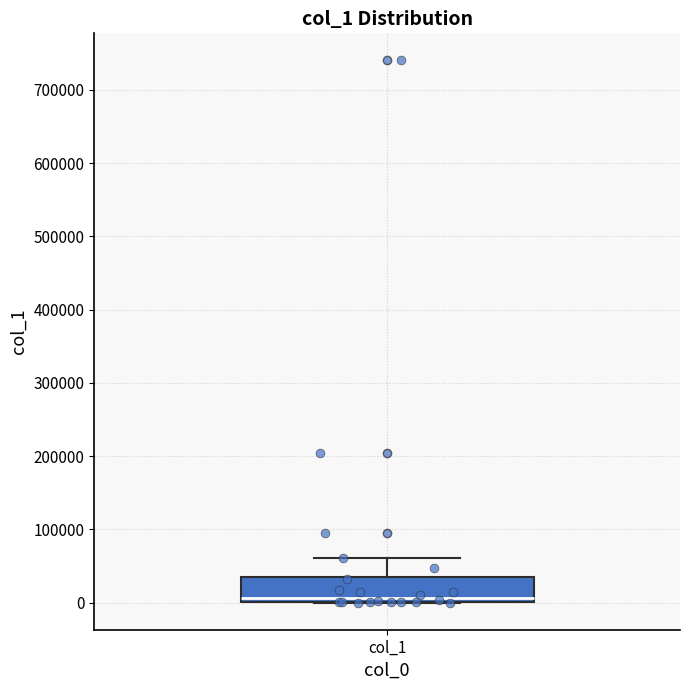

Where is the lower edge of the box for col_1 on the y-axis? The values are not printed on the chart, so give them approximately, as read against the axis.

0